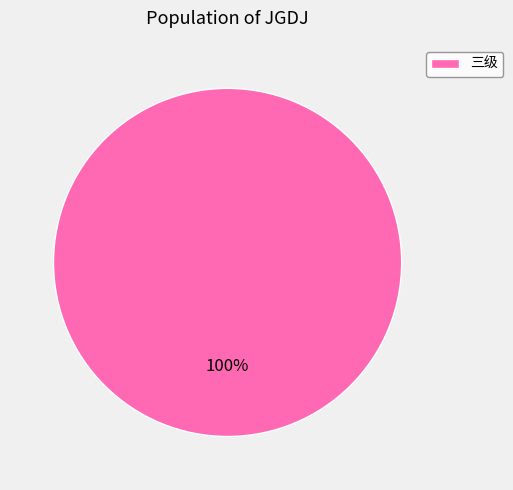

Is it true that 三级 is 100% of the pie?

True